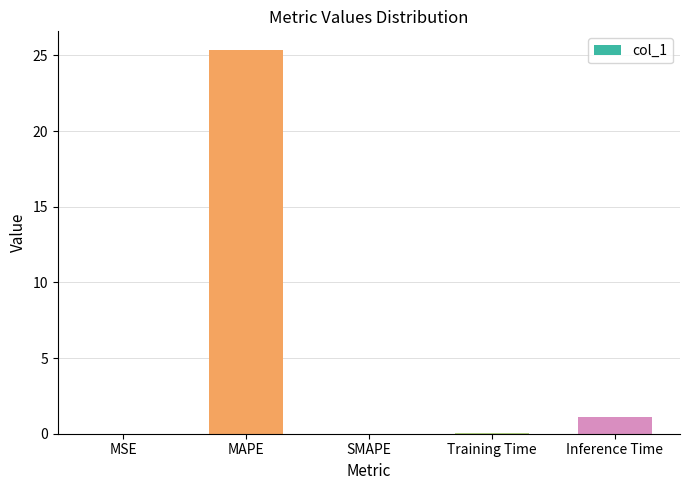

Read the value at Training Time.

0.1